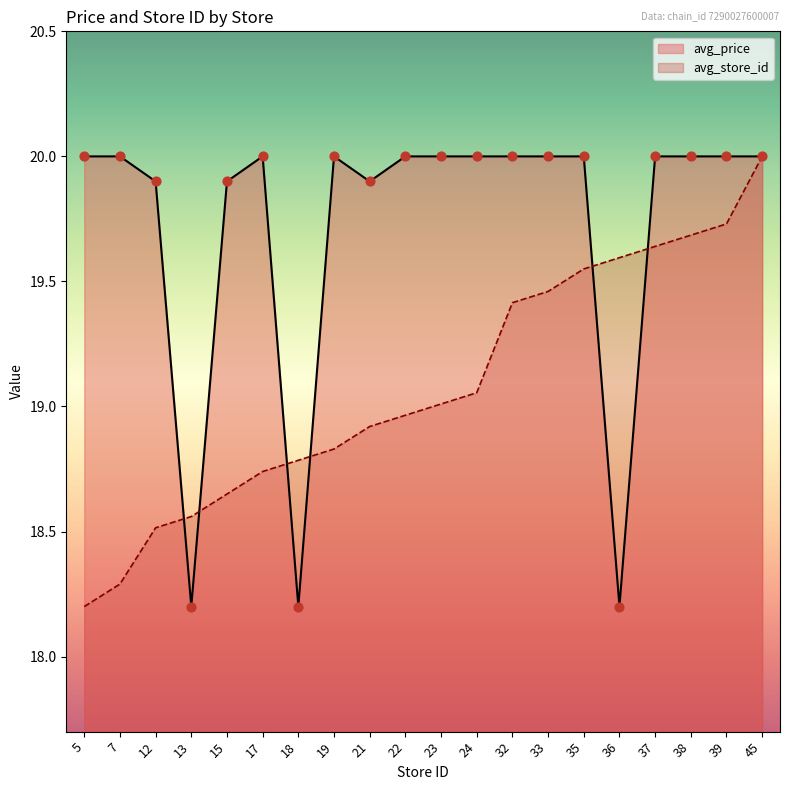

What is the total value across all series at 5?

38.2